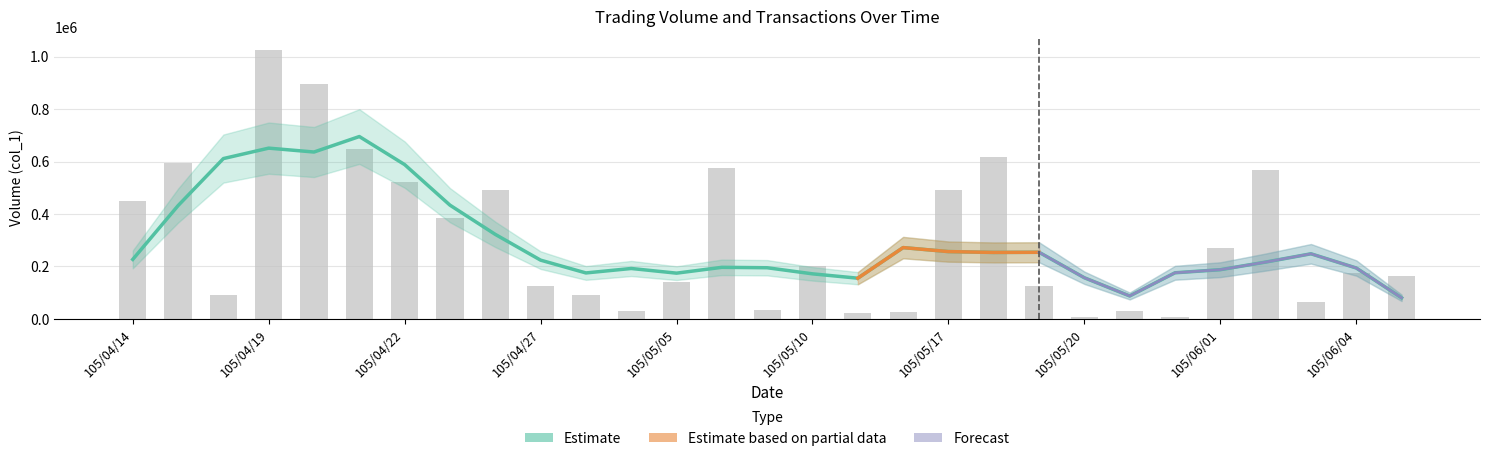

Reading left to right, what are all the values shown in this chart?

449000	595000	91000	1025000	897000	648000	521000	386000	490000	124000	91000	30000	142000	575000	35000	202000	22000	26000	492000	618000	126000	6000	29000	6000	271000	568000	65000	174000	164000